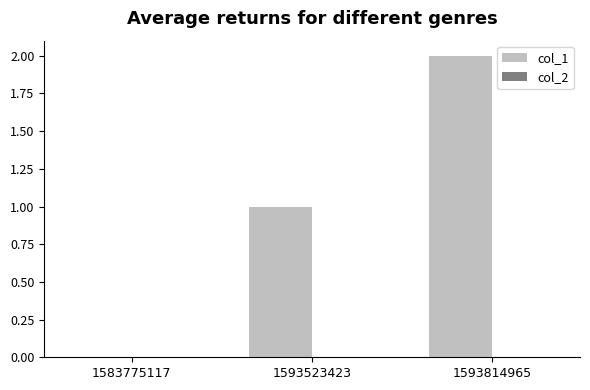

Are the bars horizontal?

No